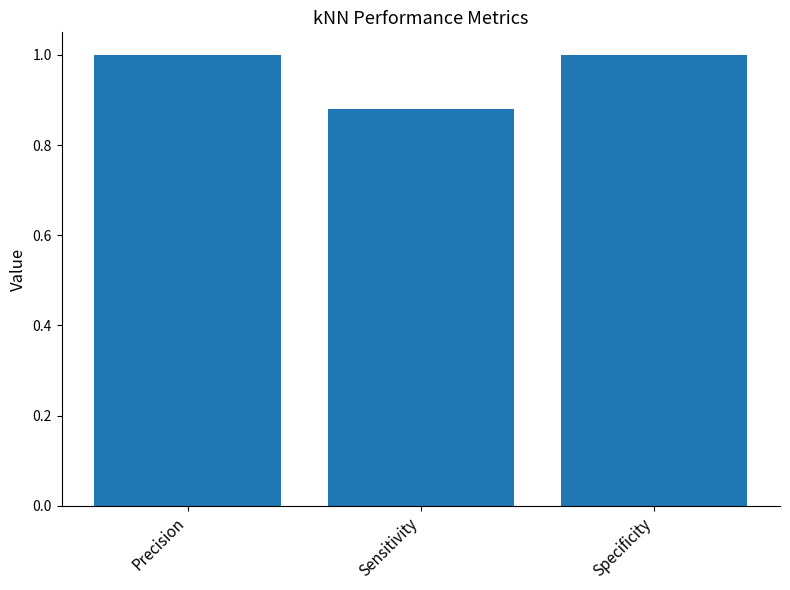

Count the number of data series in this chart.

1